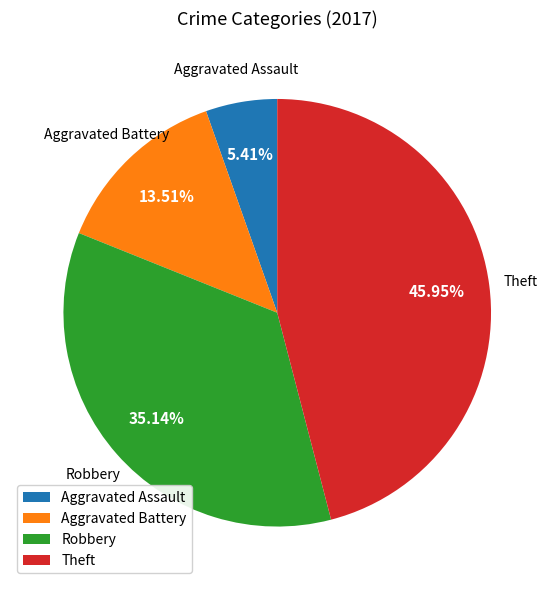

How many slices are in this pie chart?

4